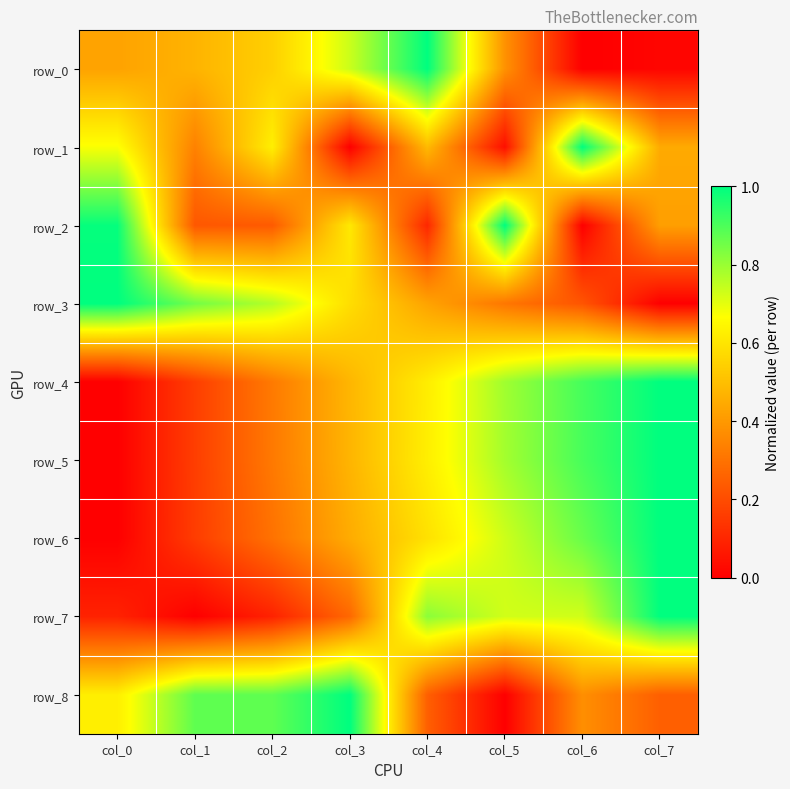

How many row_6 values are between 0 and 1?

8